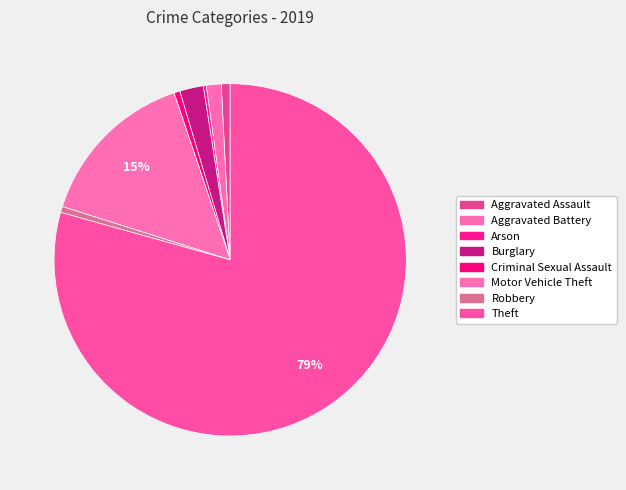

Which slice is the smallest?

Arson